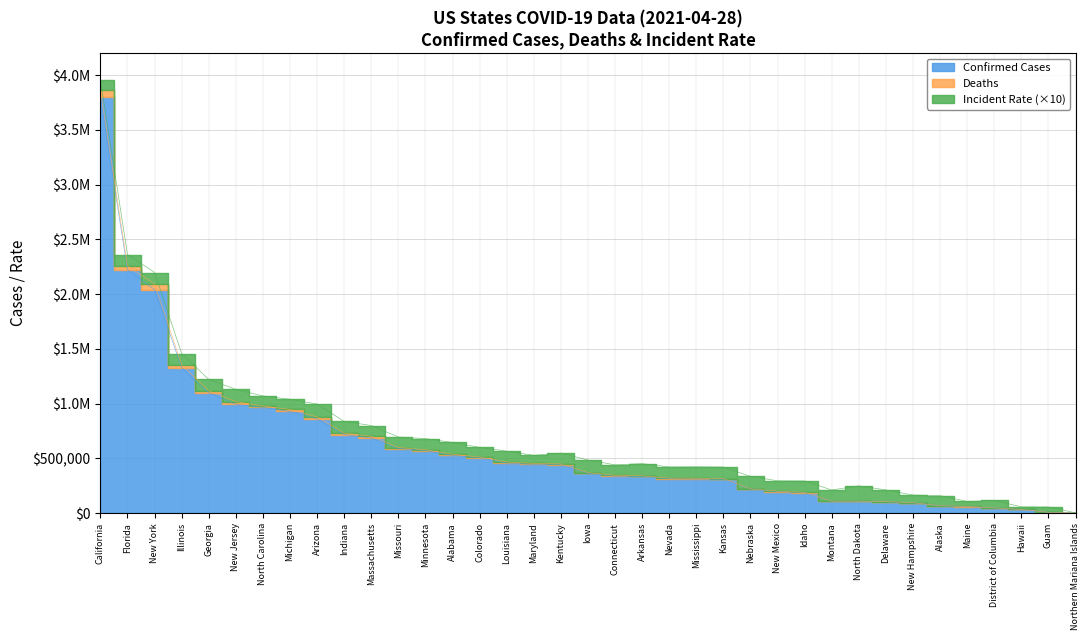

At which category does the chart reach its minimum across all series?

Northern Mariana Islands